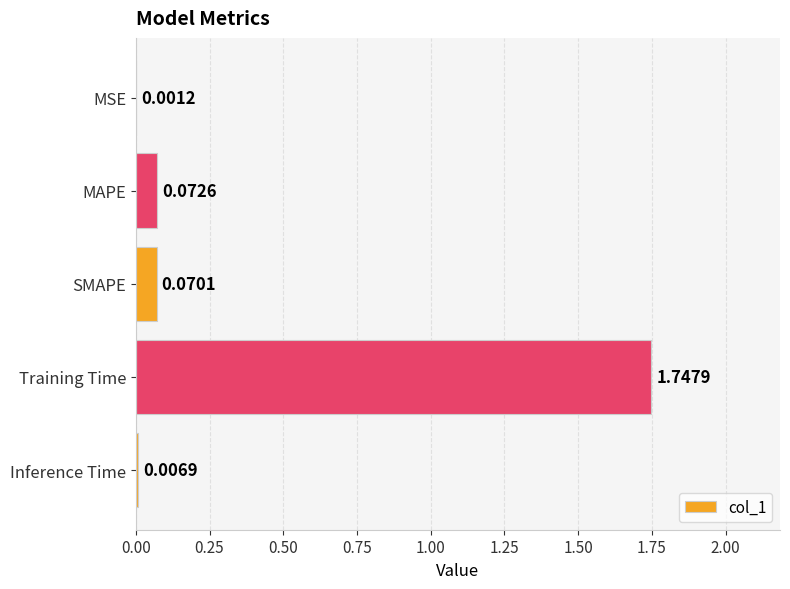

Which has a higher value, Inference Time or MAPE?

MAPE